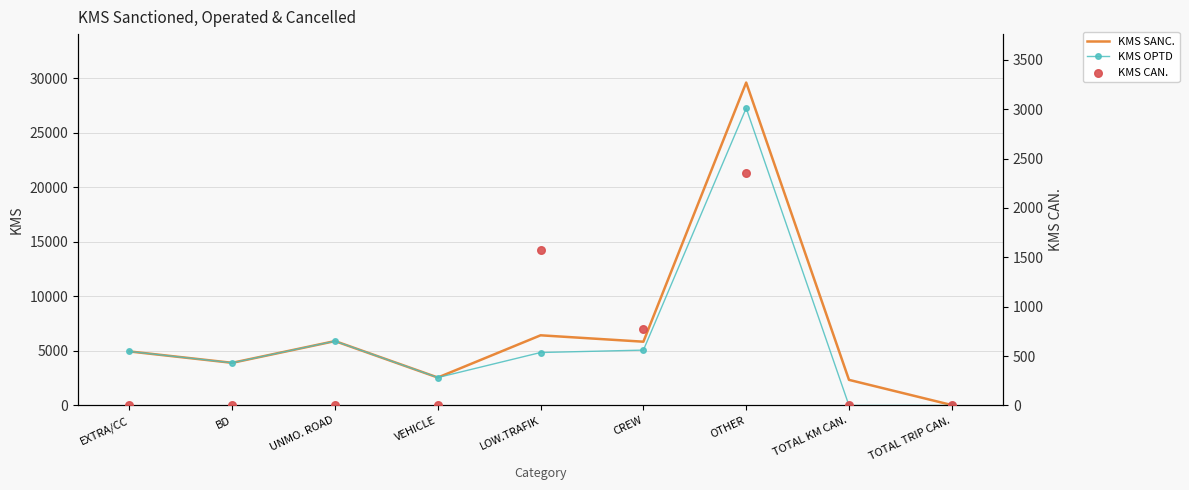

Is the value of KMS SANC. at VEHICLE greater than the value of KMS CAN. at TOTAL TRIP CAN.?

Yes